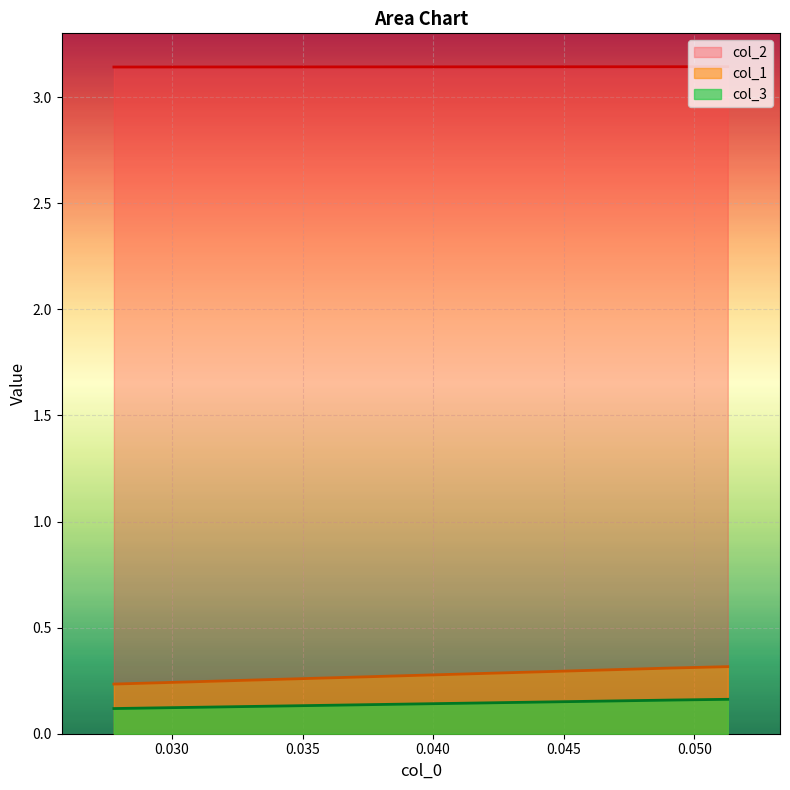

The value of col_1 at 0.049107142857142905 is 0.3. True or false?

True